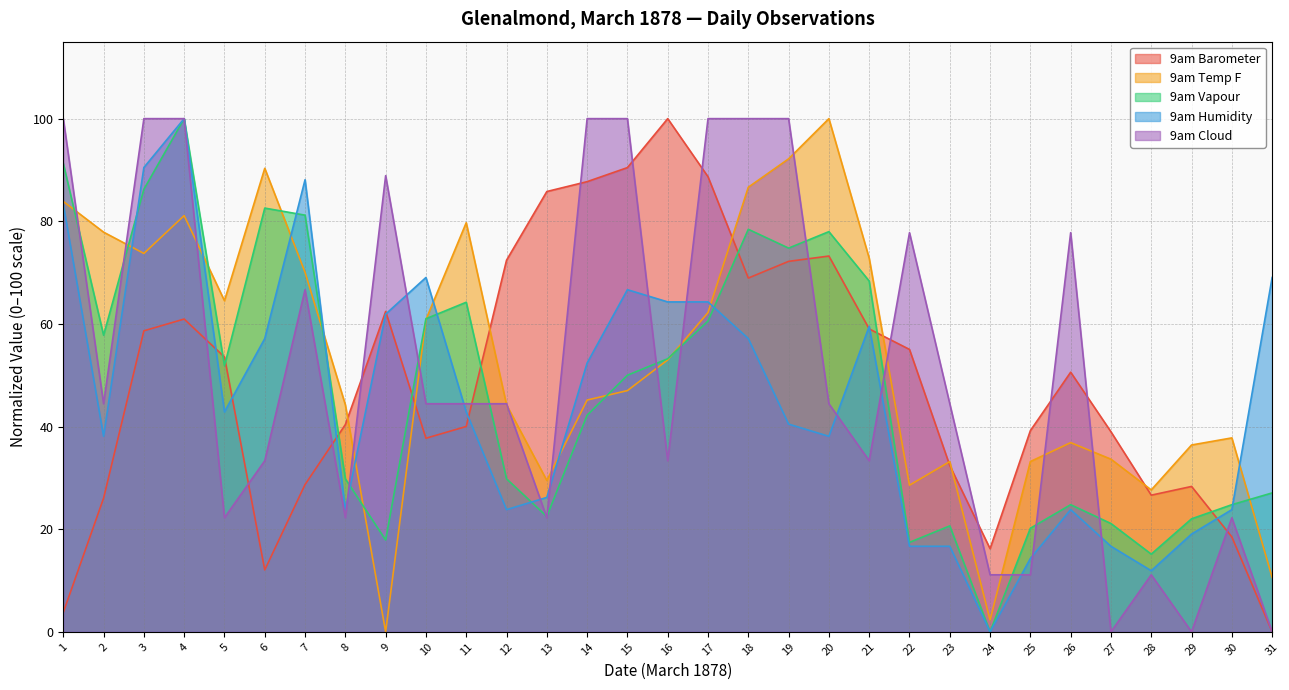

Which series changed the most between 7 and 30?

9am Humidity